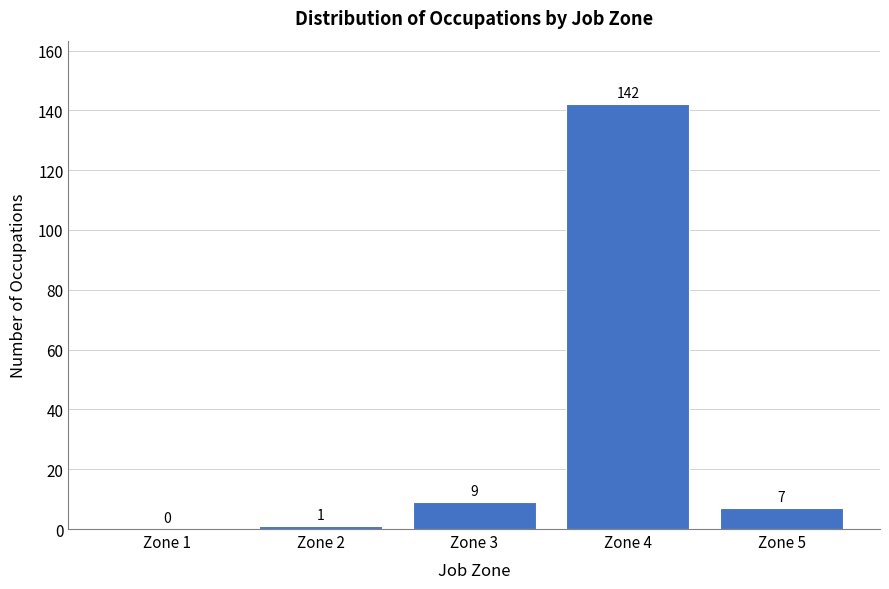

Reading left to right, list all the values displayed in this chart.

Zone 1=0	Zone 2=1	Zone 3=9	Zone 4=142	Zone 5=7